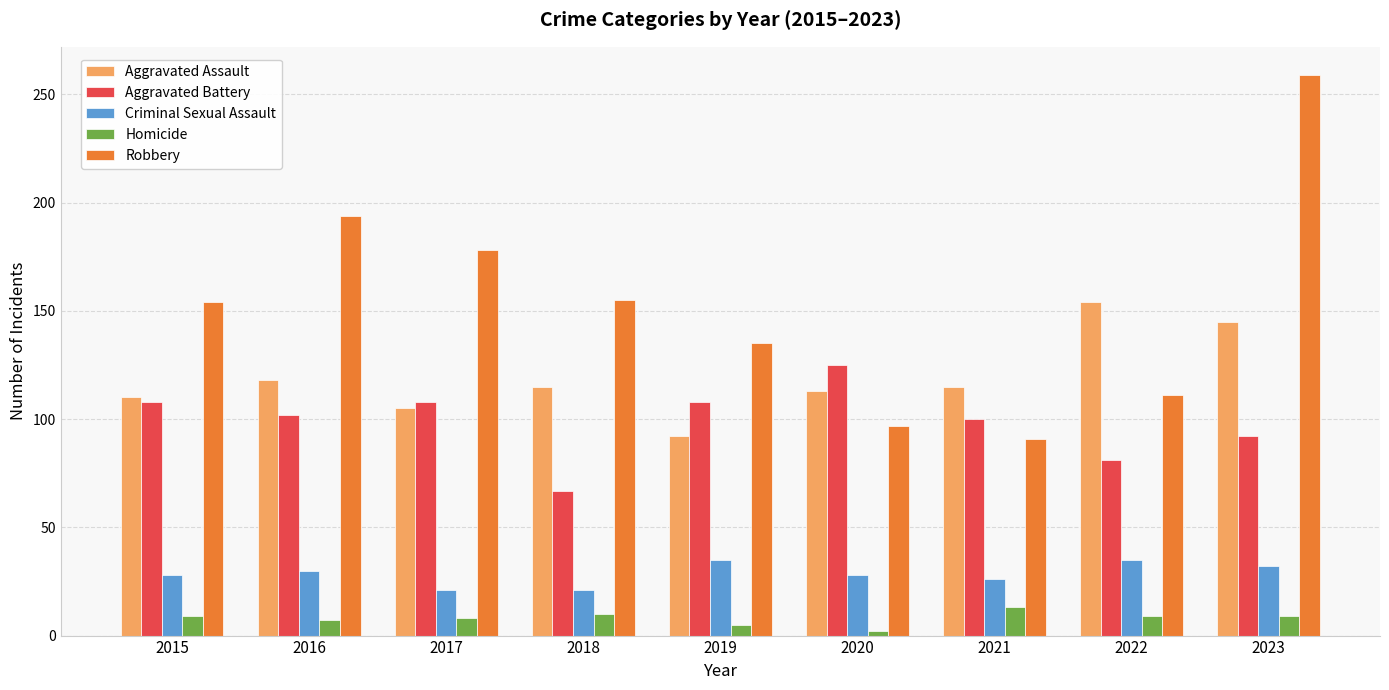

What is the sum of all Homicide values?

72